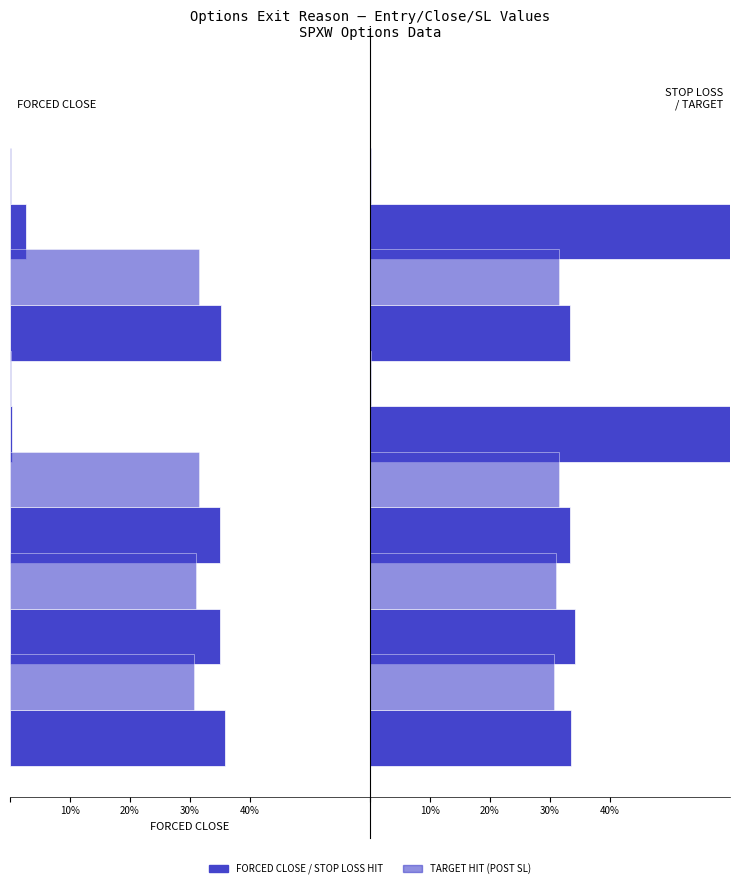

What is the maximum value for STOP LOSS HIT?

99.6